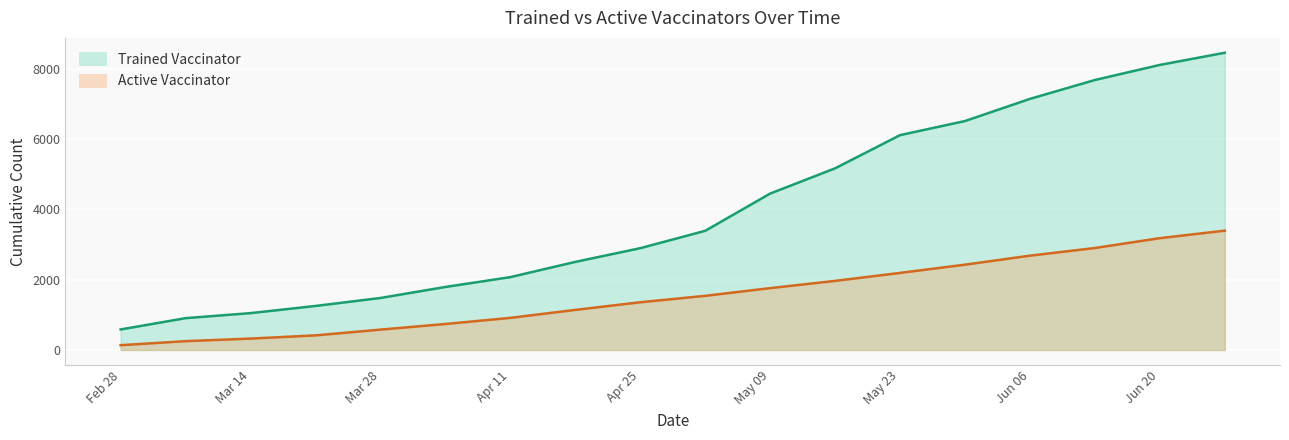

How many series are shown in this chart?

2